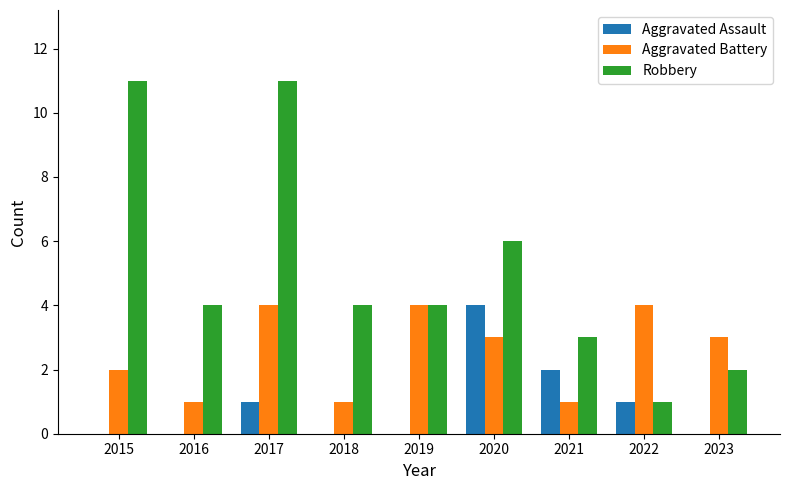

What is the total value across all series at 2017?

16